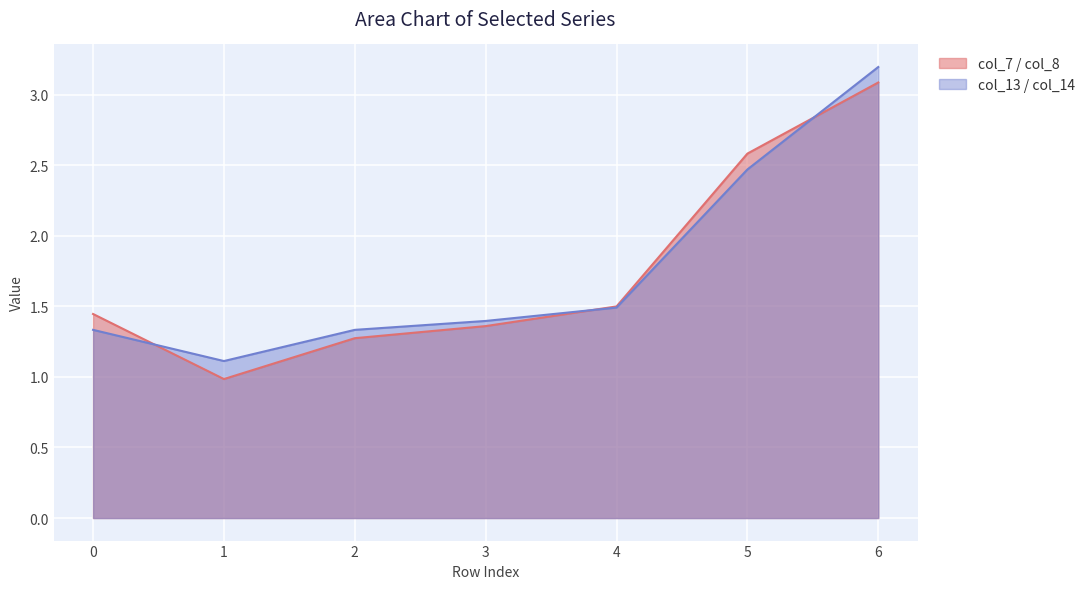

What is the minimum value for col_7 / col_8?

1.0